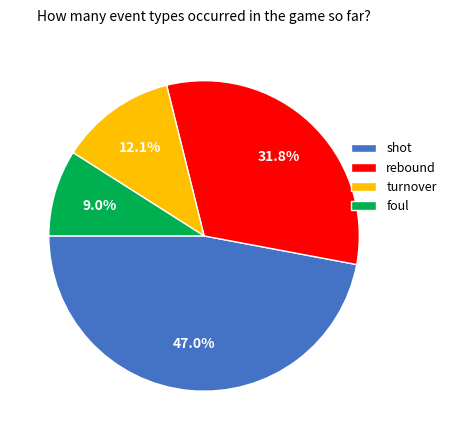

To the nearest percent, what portion does rebound represent?

32%